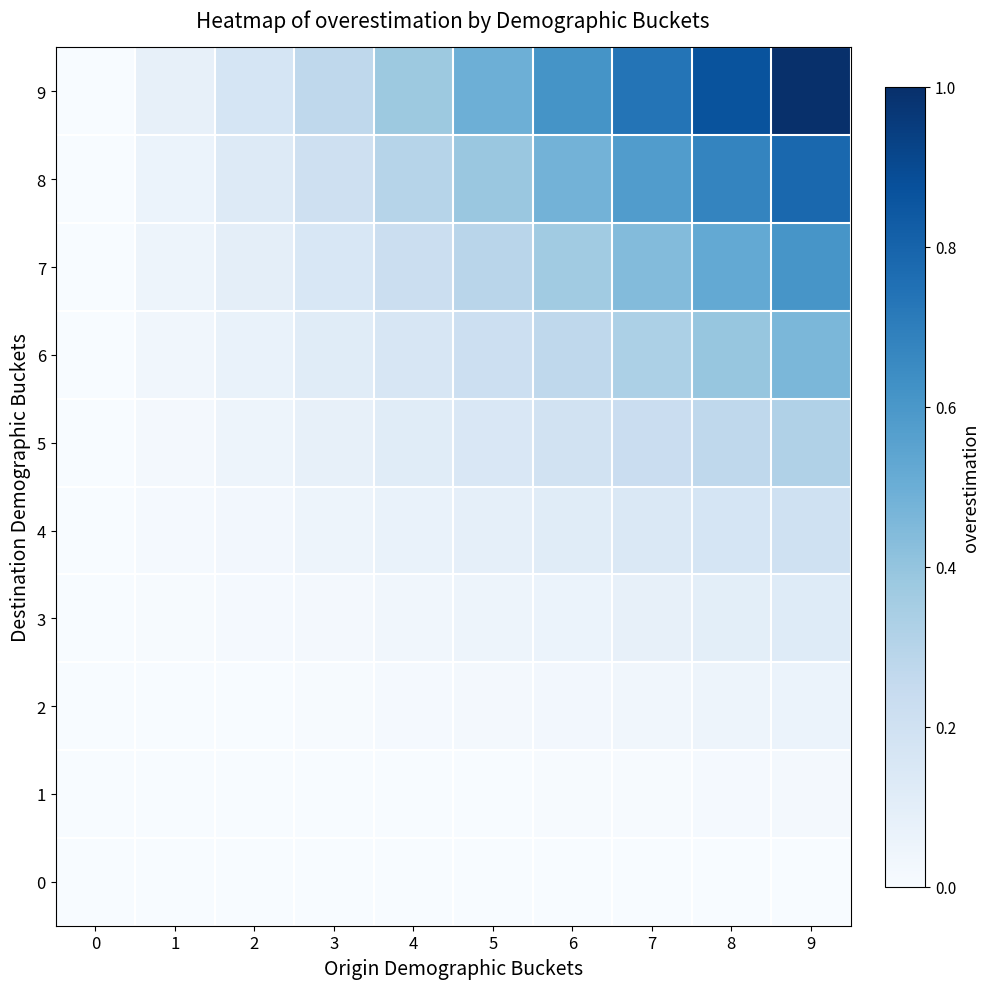

At 3, list the series in order from largest to smallest.

9, 8, 7, 6, 5, 4, 3, 2, 0, 1